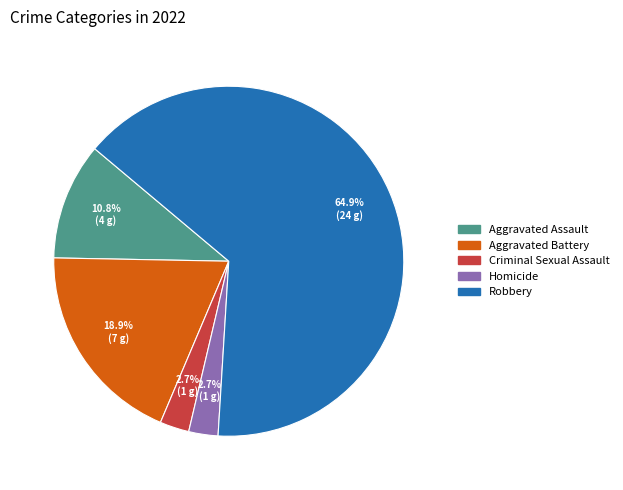

True or false: Criminal Sexual Assault accounts for 3% of the total.

True